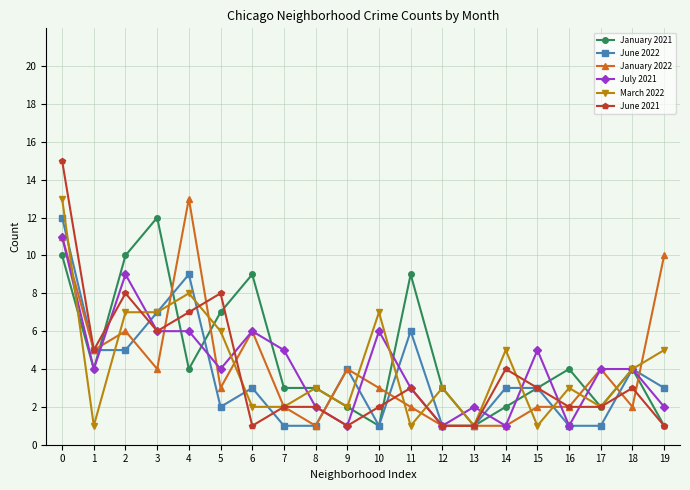

What is the value of the June 2022 point at the 19th from the left?

4